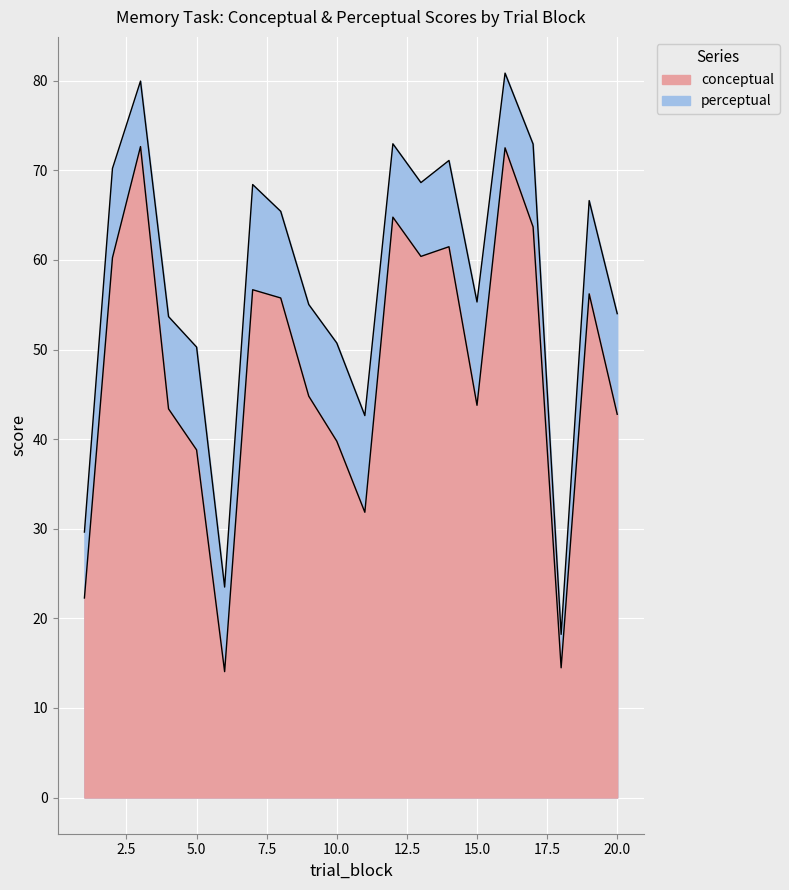

True or false: conceptual has a value of 64.8 at 12.

True